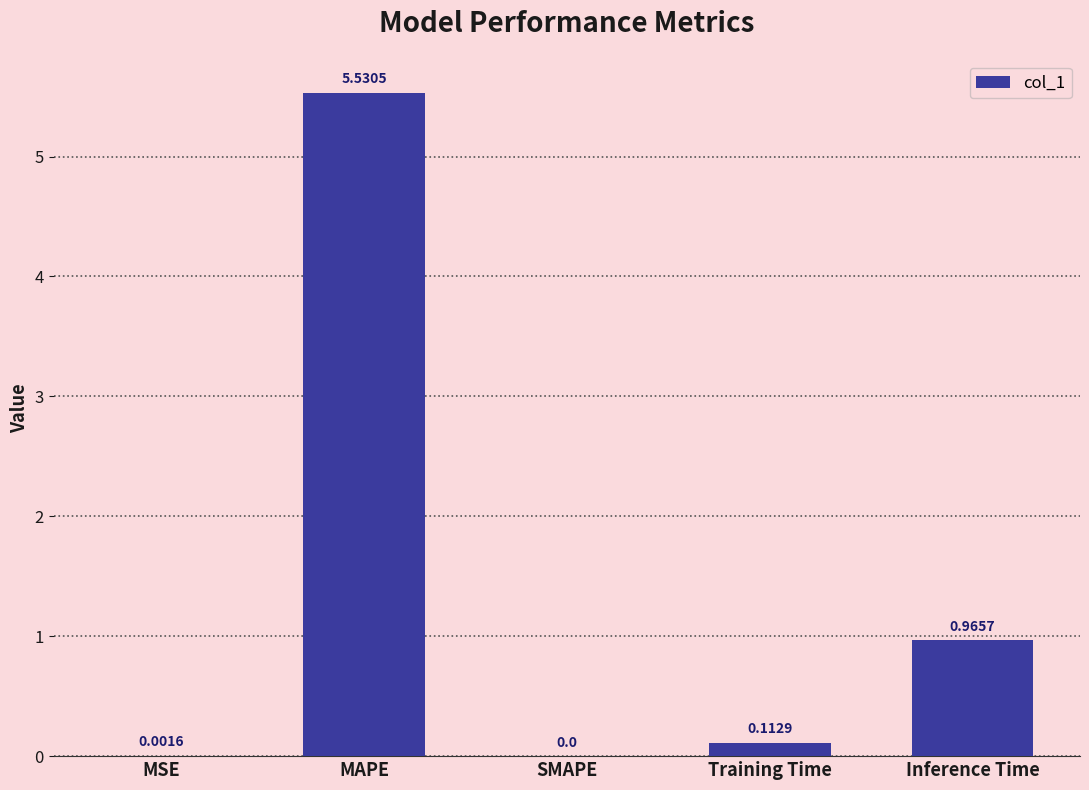

At which category does the chart reach its peak across all series?

MAPE